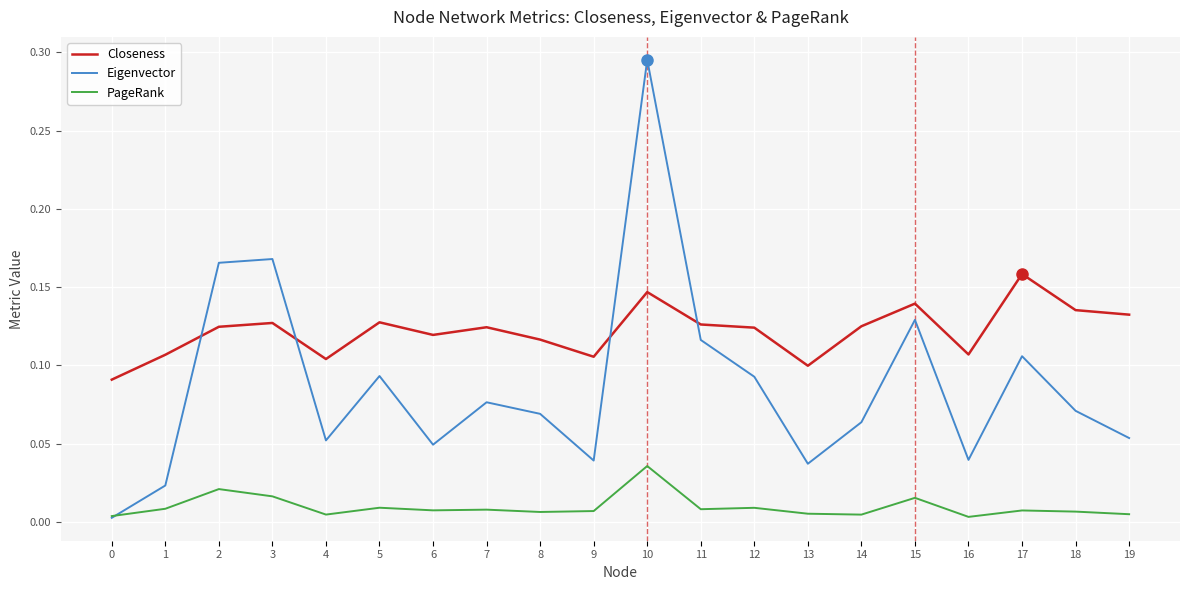

Which series has the widest spread of values?

Eigenvector